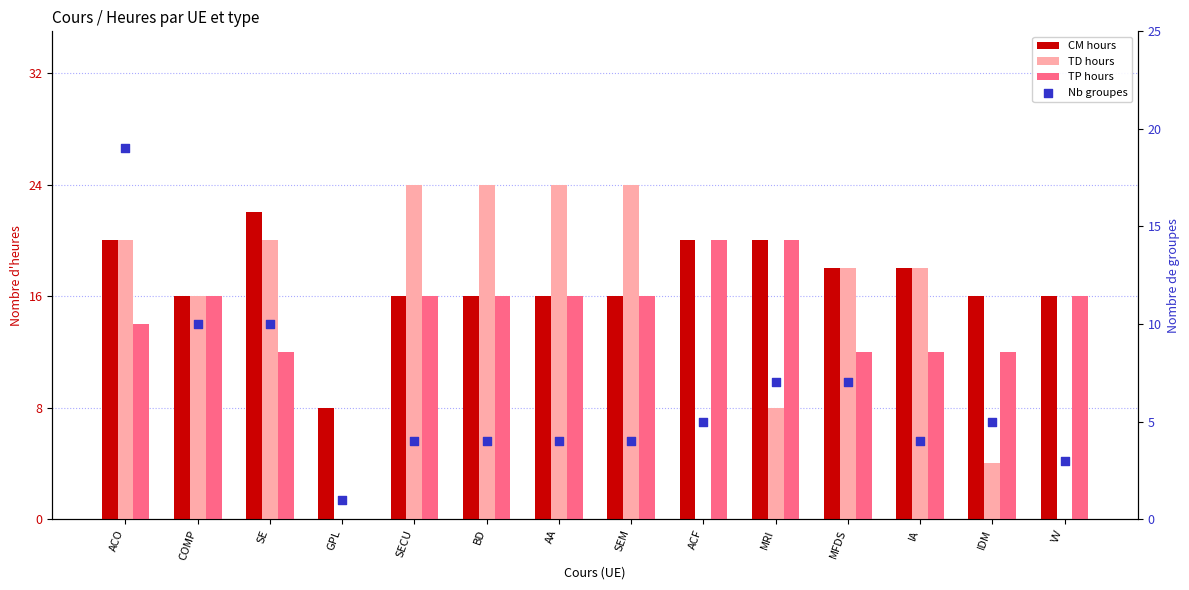

Which series has the largest total across all categories?

CM hours